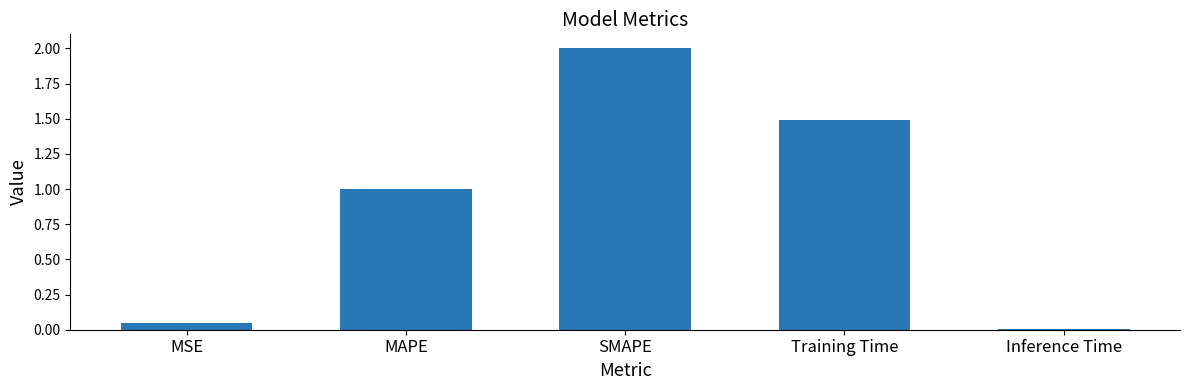

What is the greatest value displayed?

2.0